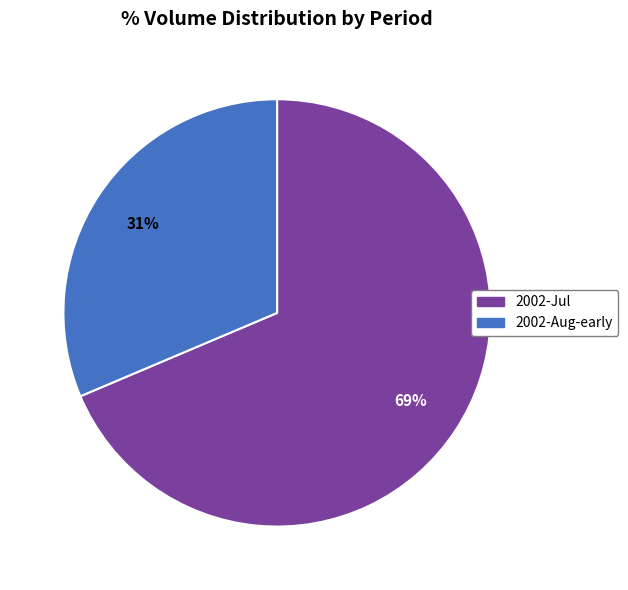

Count the number of slices in the pie.

2